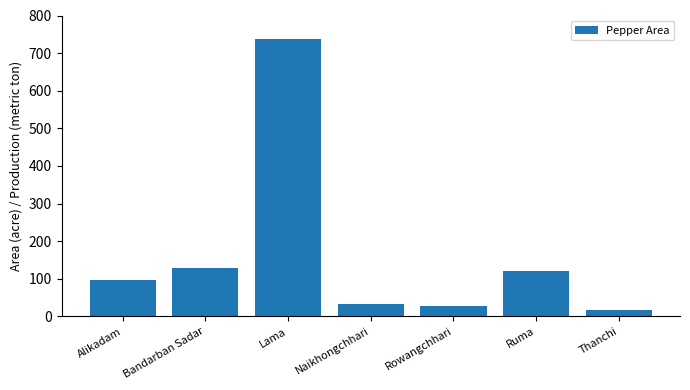

Is it true that the value at Naikhongchhari is 32?

True